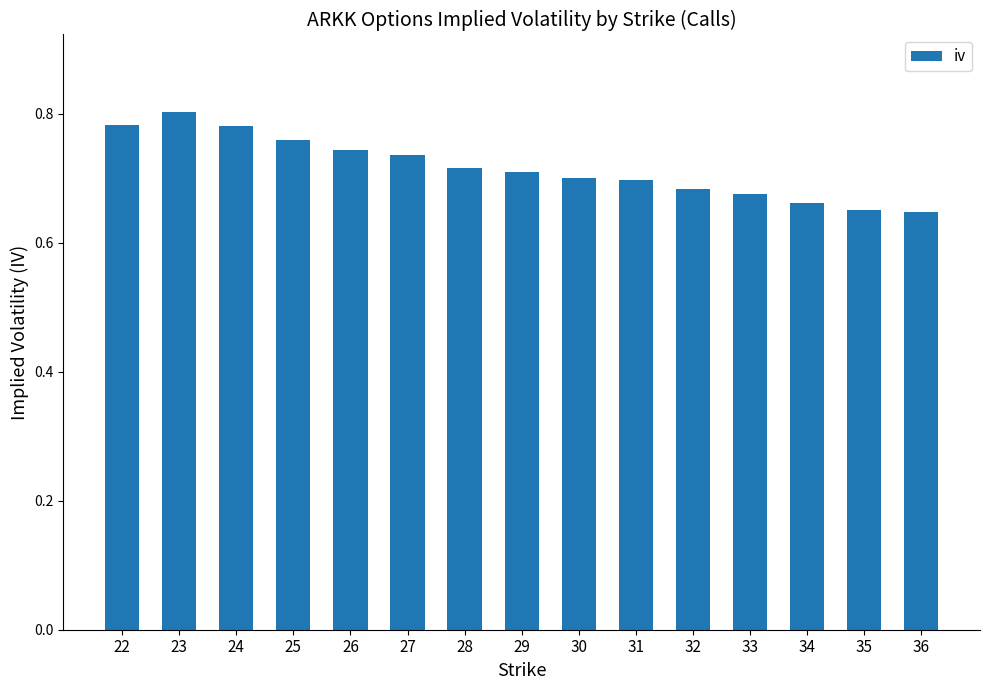

The value at 31 is 0.7. True or false?

True